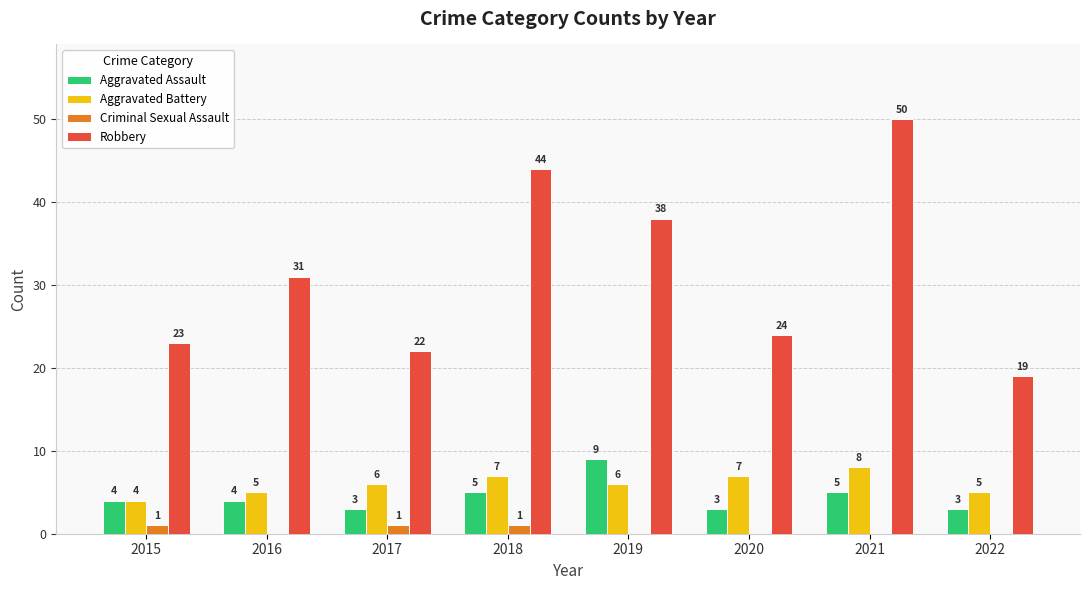

Which series has the widest spread of values?

Robbery